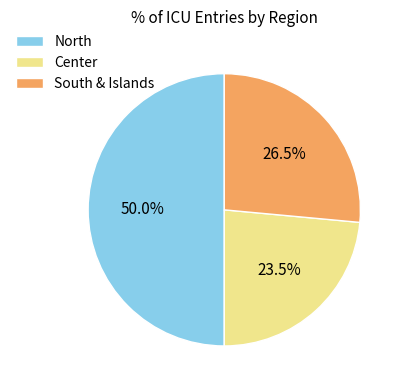

What is the ratio of the value at Center to the value at South & Islands?

0.9